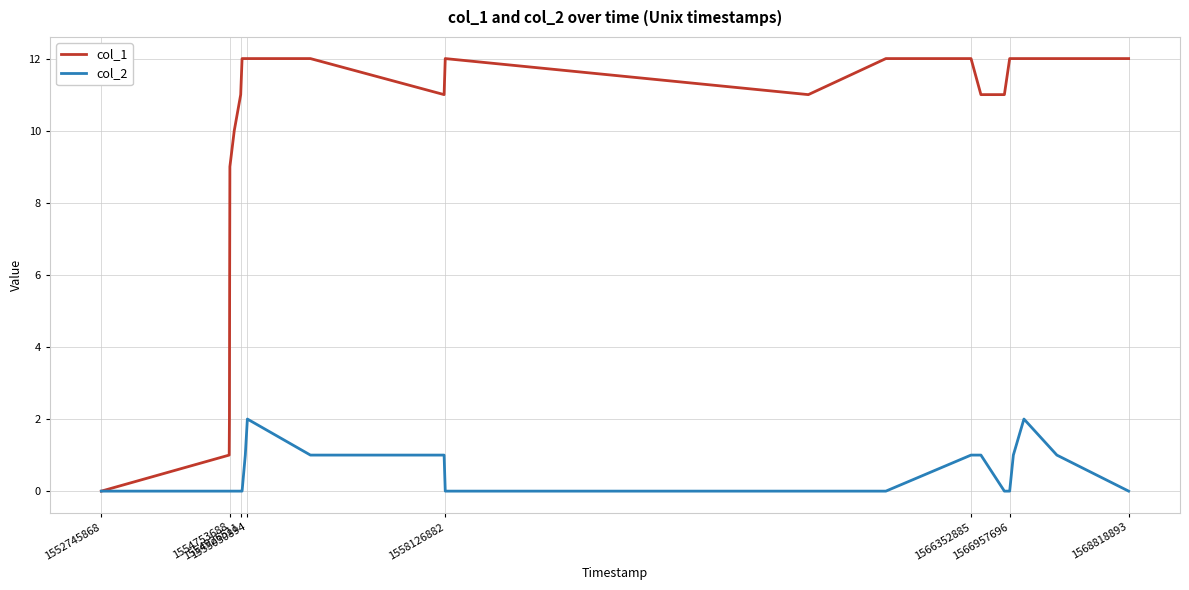

List the series in order of their peak value, lowest first.

col_2, col_1